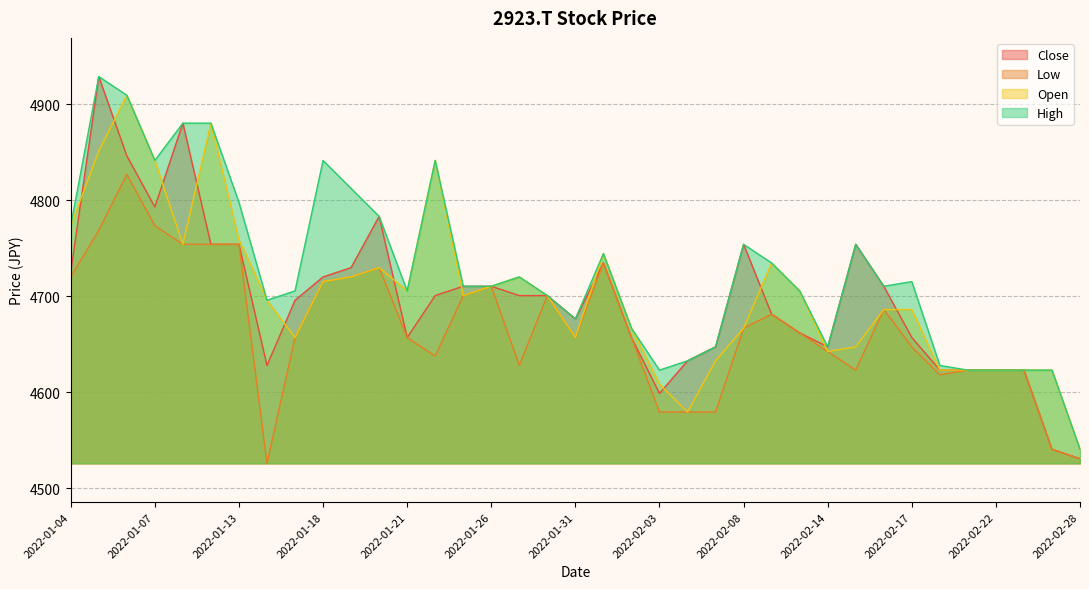

List the labels in order of High value, largest first.

2022-01-05, 2022-01-06, 2022-01-11, 2022-01-12, 2022-01-24, 2022-01-07, 2022-01-18, 2022-01-19, 2022-01-13, 2022-01-20, 2022-01-04, 2022-02-08, 2022-02-15, 2022-02-01, 2022-02-09, 2022-01-27, 2022-02-17, 2022-01-25, 2022-01-26, 2022-02-16, 2022-02-10, 2022-01-21, 2022-01-17, 2022-01-28, 2022-01-14, 2022-01-31, 2022-02-02, 2022-02-07, 2022-02-14, 2022-02-04, 2022-02-18, 2022-02-25, 2022-02-03, 2022-02-21, 2022-02-22, 2022-02-24, 2022-02-28